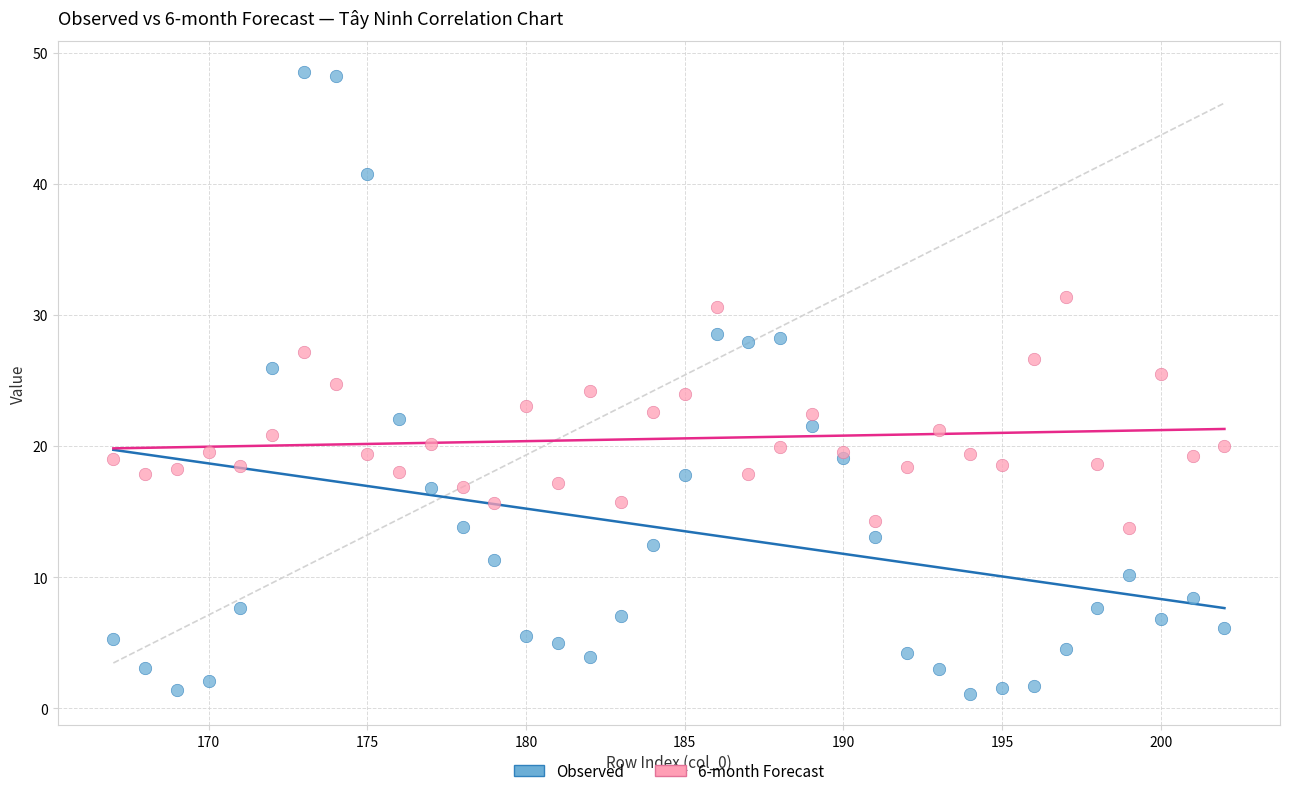

Which series reaches the minimum Y coordinate?

Observed